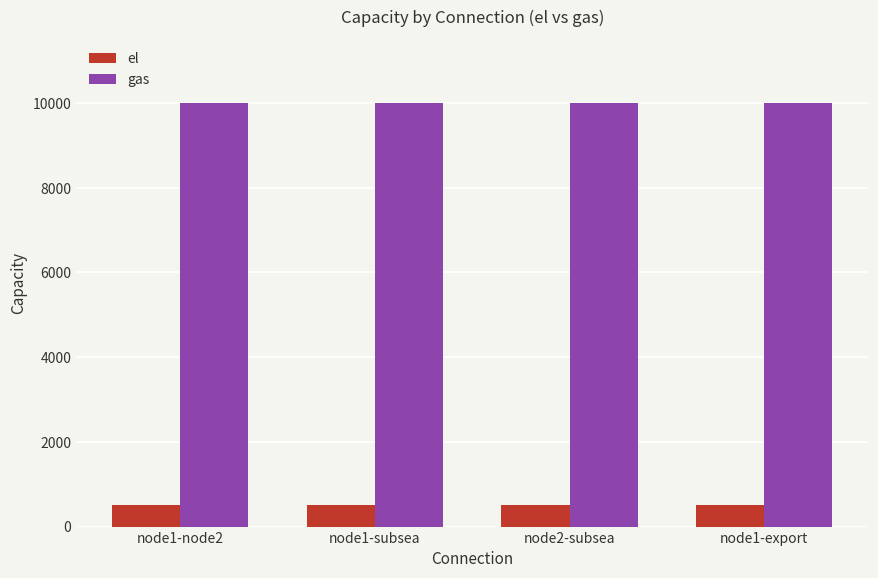

What are all the series names shown in the legend?

el, gas